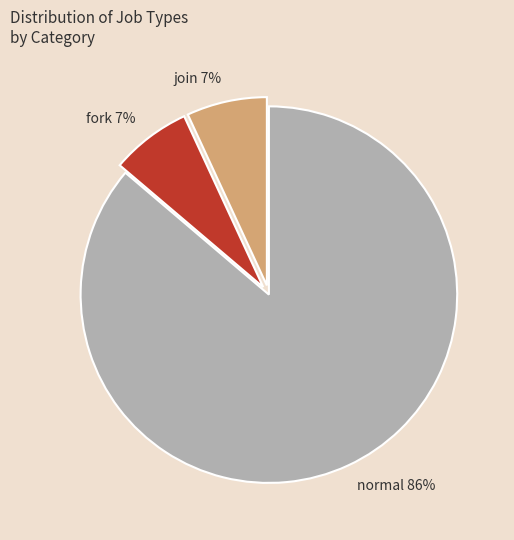

How many slices are in this pie chart?

3